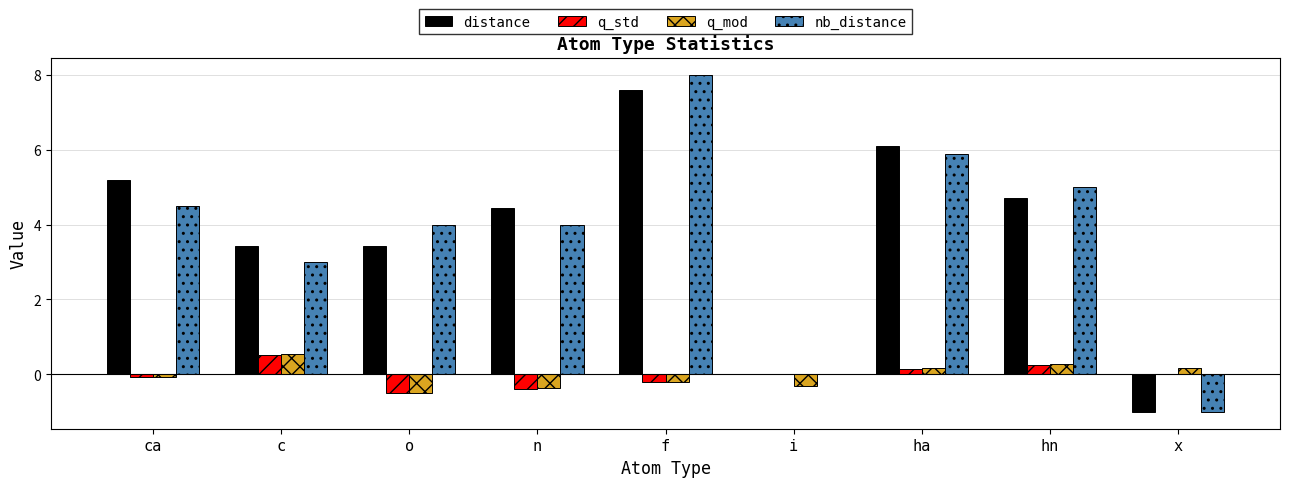

Are the bars horizontal?

No